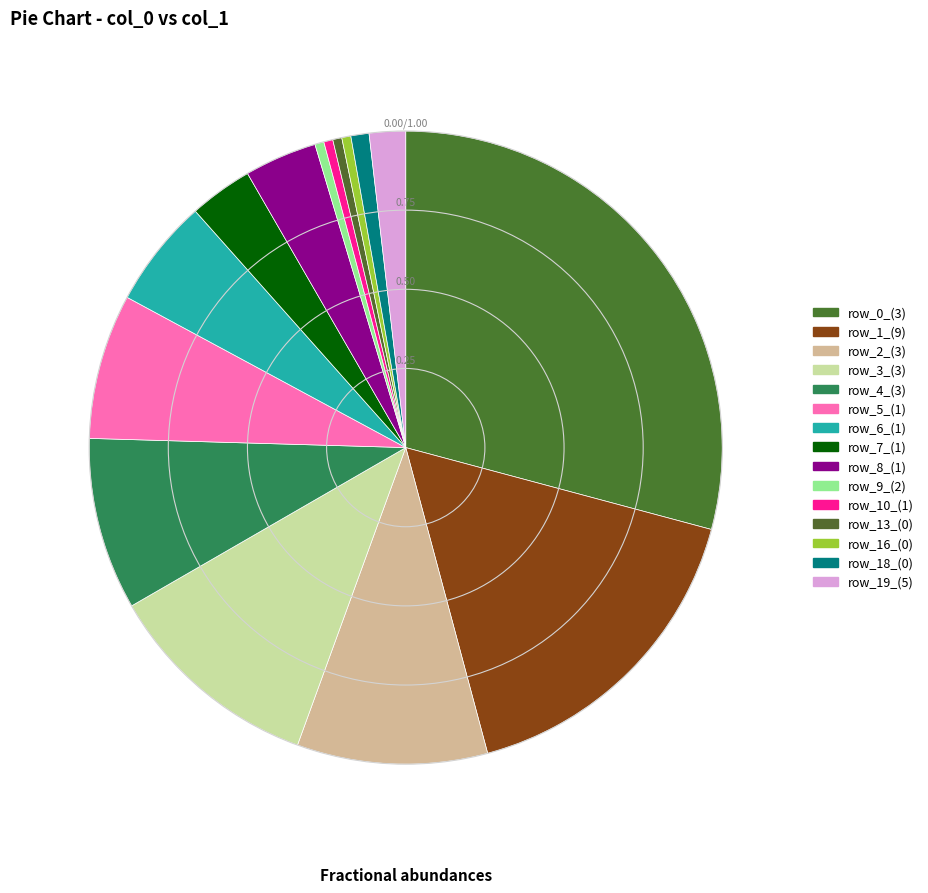

How many slices are in this pie chart?

15